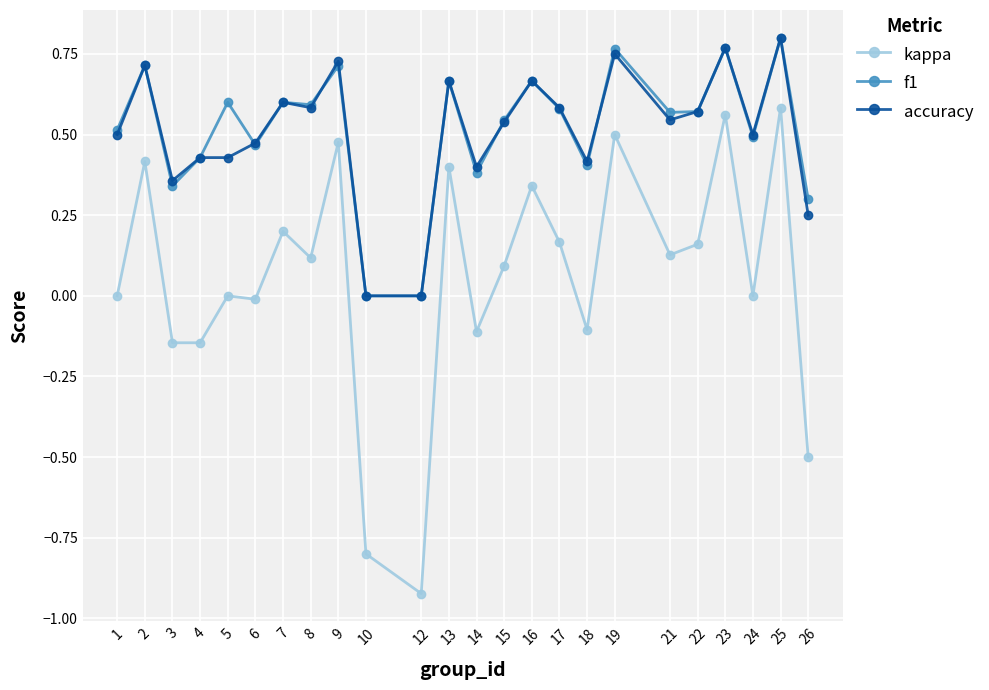

Which category has the lowest value across all series?

12